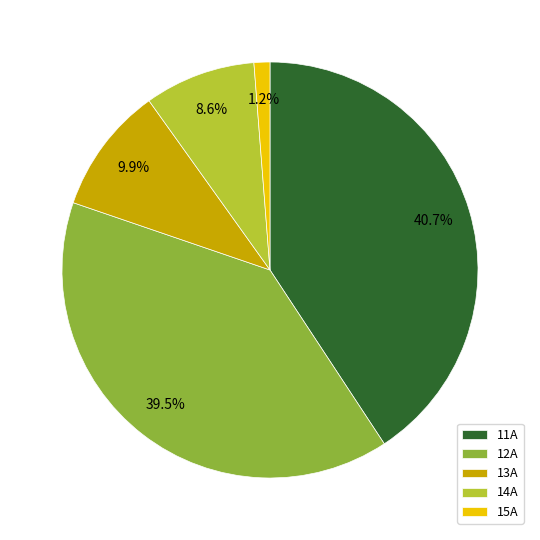

Which slice is the smallest?

15A